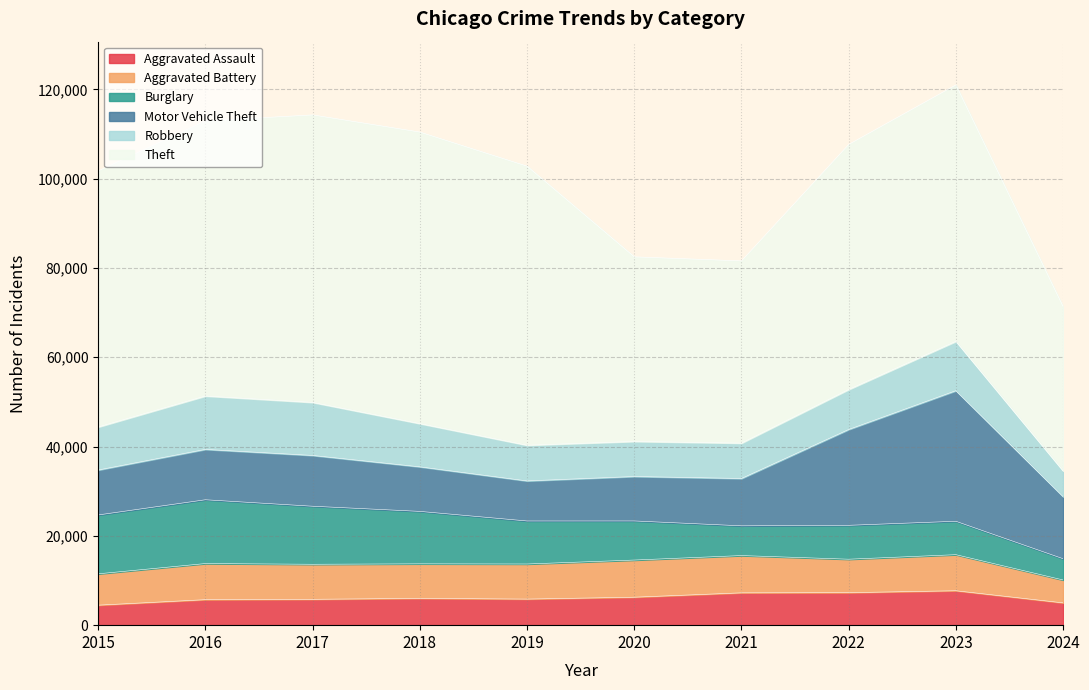

True or false: Motor Vehicle Theft and Theft intersect in this chart.

False